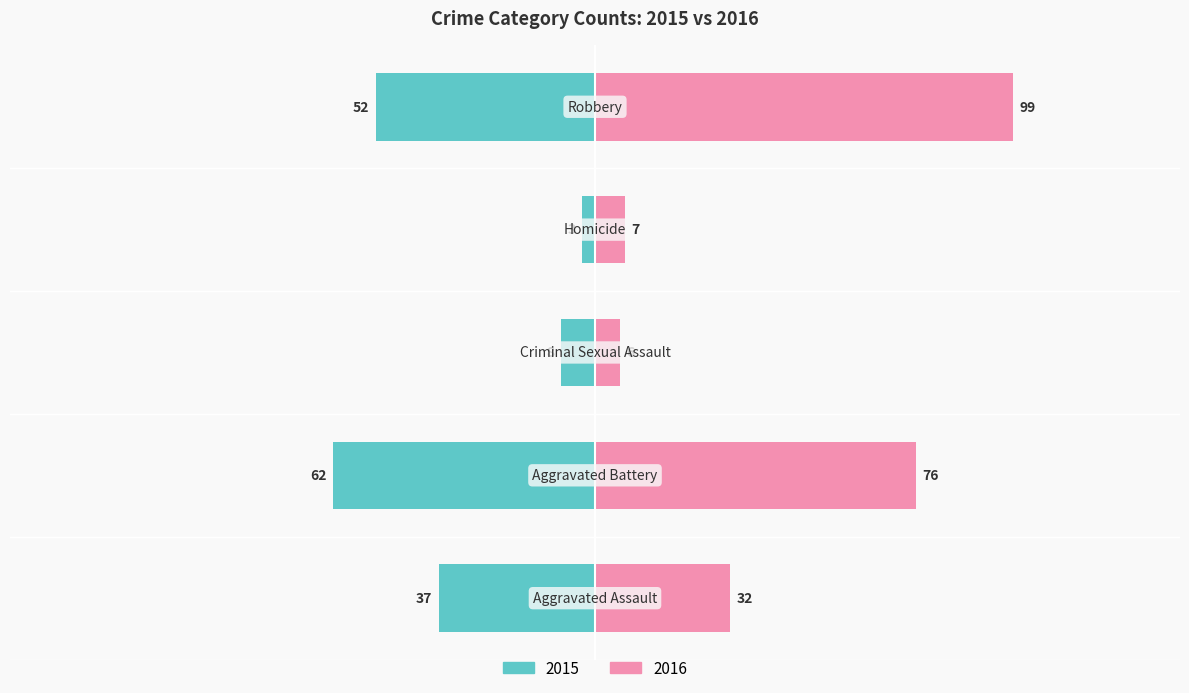

What position from the left is Aggravated Battery?

2